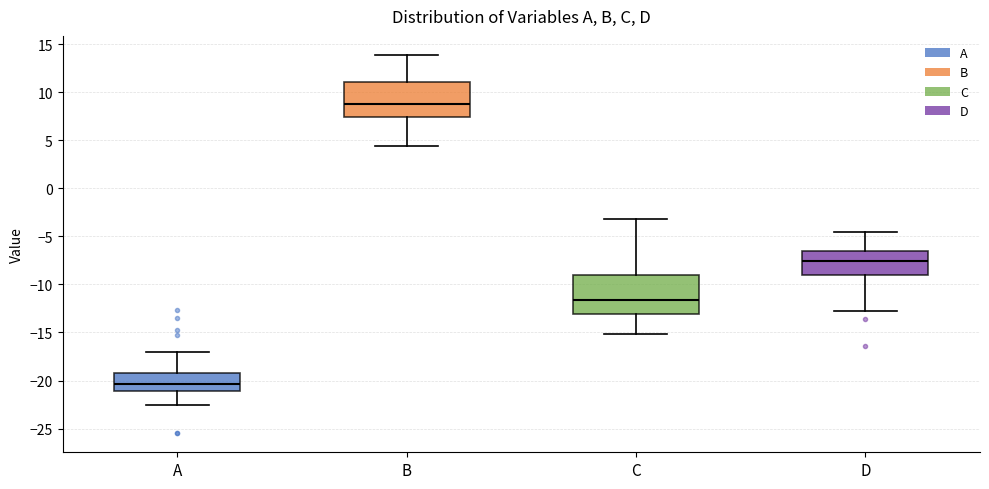

Reading left to right, transcribe this box plot: for each box, give where its median line is, the range the box spans, and where its two whiskers end, as read against the y-axis. The values are not printed on the chart, so give them approximately, as read against the axis.

A: median -20.5, box -21.0 to -19.0, whiskers -22.5 to -17.0
B: median 9.0, box 7.5 to 11.0, whiskers 4.5 to 14.0
C: median -11.5, box -13.0 to -9.0, whiskers -15.0 to -3.0
D: median -7.5, box -9.0 to -6.5, whiskers -12.5 to -4.5